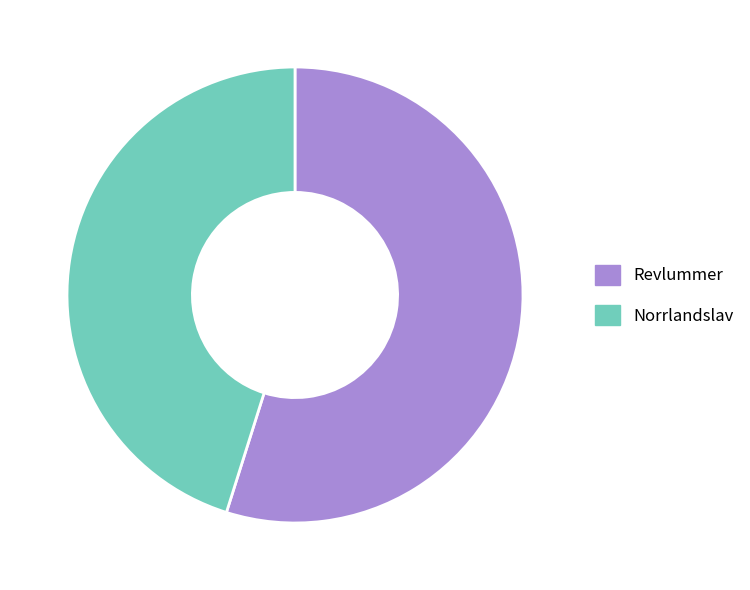

What is the smallest slice in the pie chart?

Norrlandslav